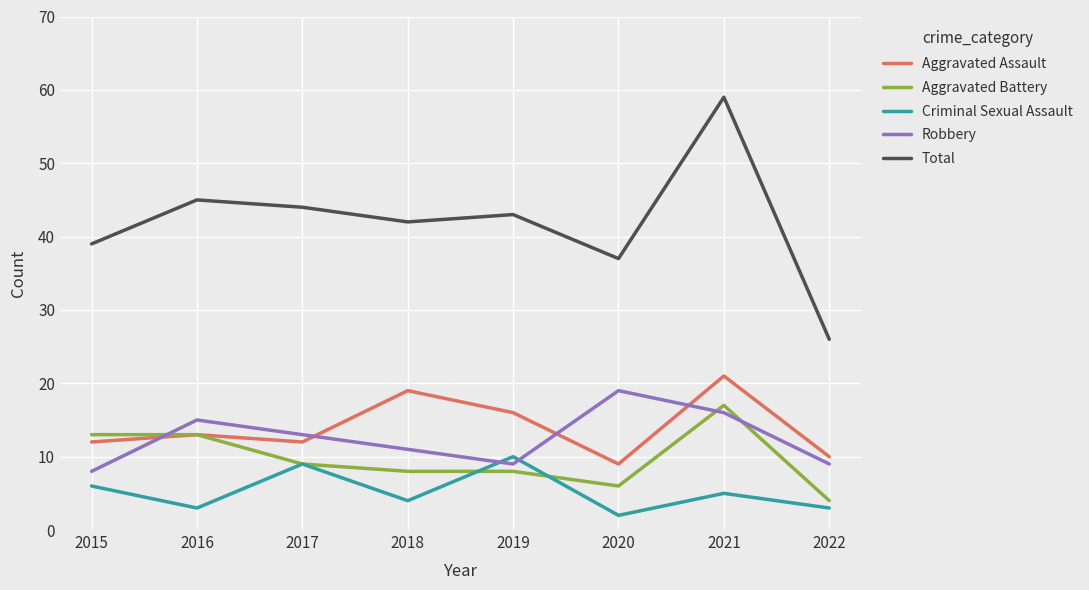

At which label does Criminal Sexual Assault reach its minimum?

2020